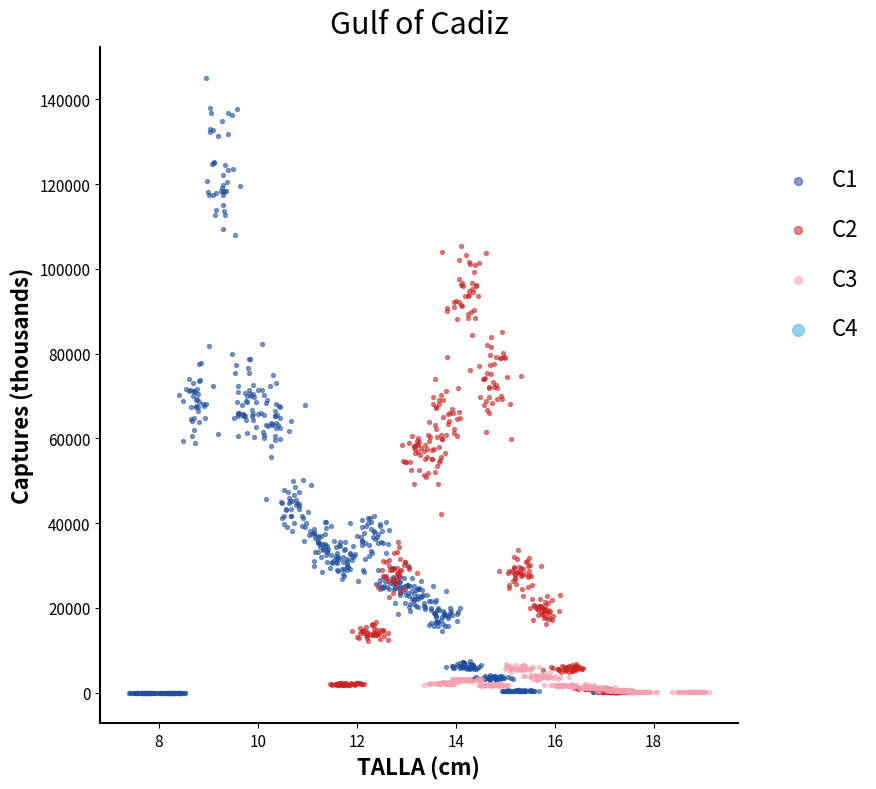

Which series reaches the maximum Y coordinate?

C1